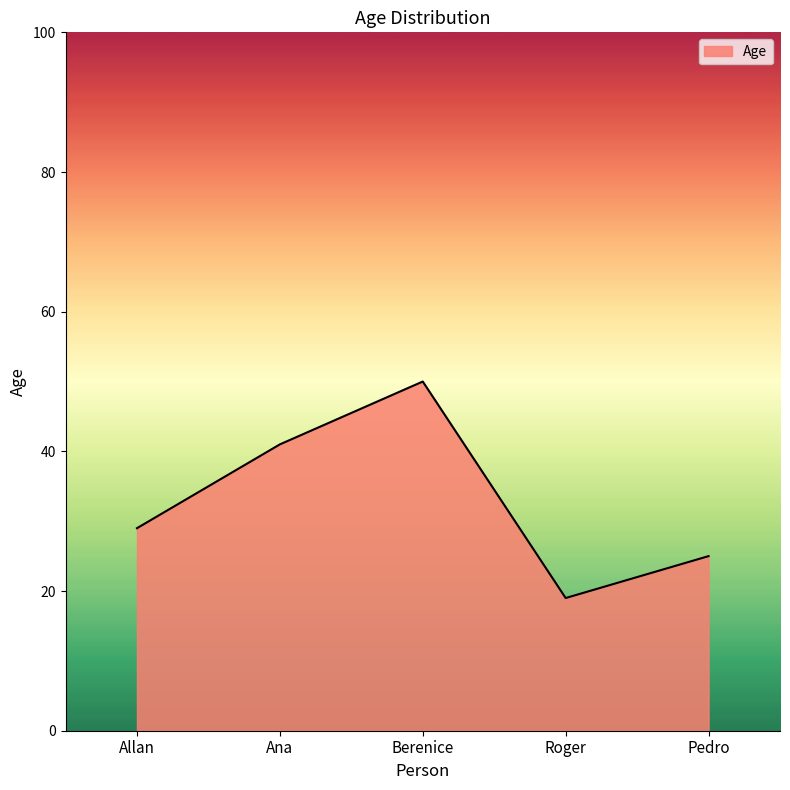

Where is the first local minimum?

Roger